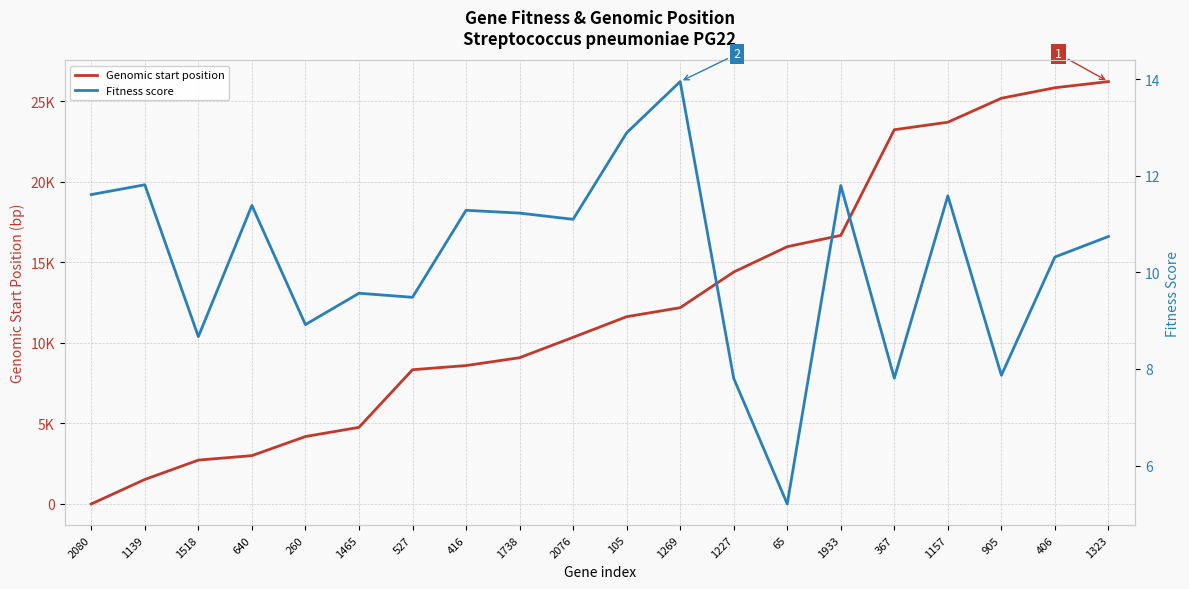

What is the maximum value shown in the chart?

26221.0